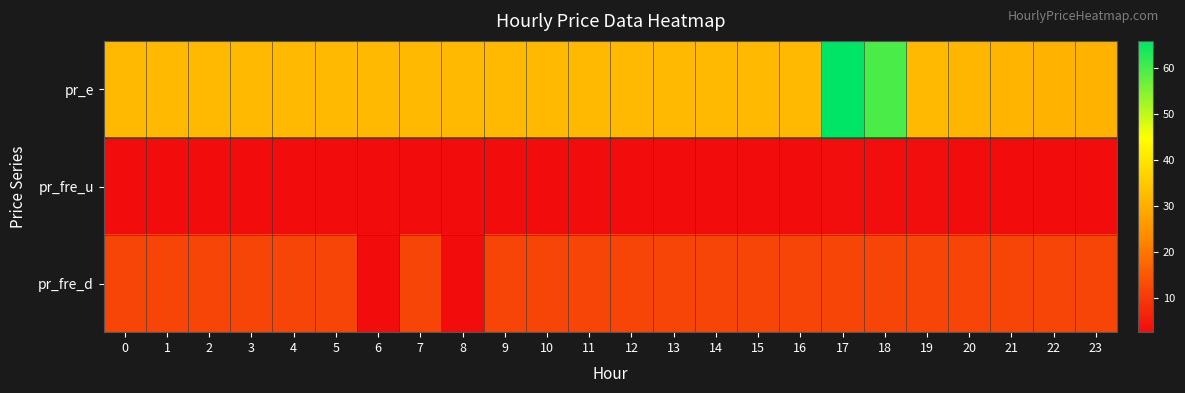

What is the difference between the highest and lowest values at 11?

29.4